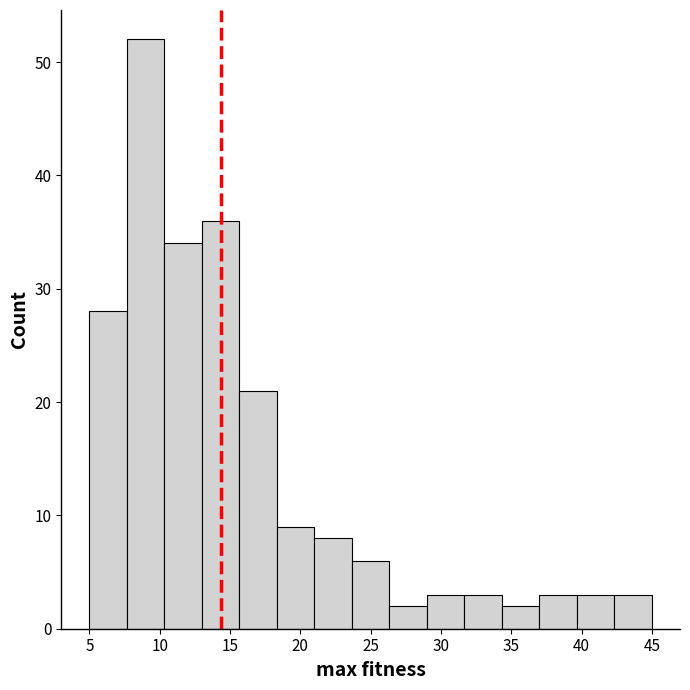

Reading left to right, transcribe this chart: for each bar, give the range it covers on the x-axis and its height. Neither the bar edges nor the heights are printed on the chart, so give them approximately, as read against the axes.

5.0 to 7.5: 28
7.5 to 10.5: 52
10.5 to 13.0: 34
13.0 to 15.5: 36
15.5 to 18.5: 21
18.5 to 21.0: 9
21.0 to 23.5: 8
23.5 to 26.5: 6
26.5 to 29.0: 2
29.0 to 31.5: 3
31.5 to 34.5: 3
34.5 to 37.0: 2
37.0 to 39.5: 3
39.5 to 42.5: 3
42.5 to 45.0: 3